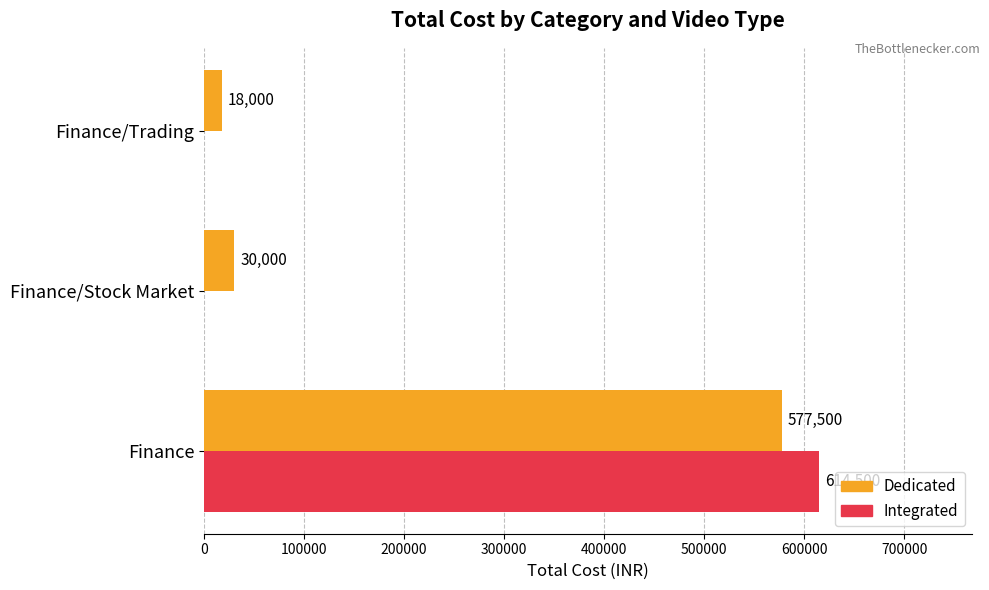

What is the greatest value displayed?

614500